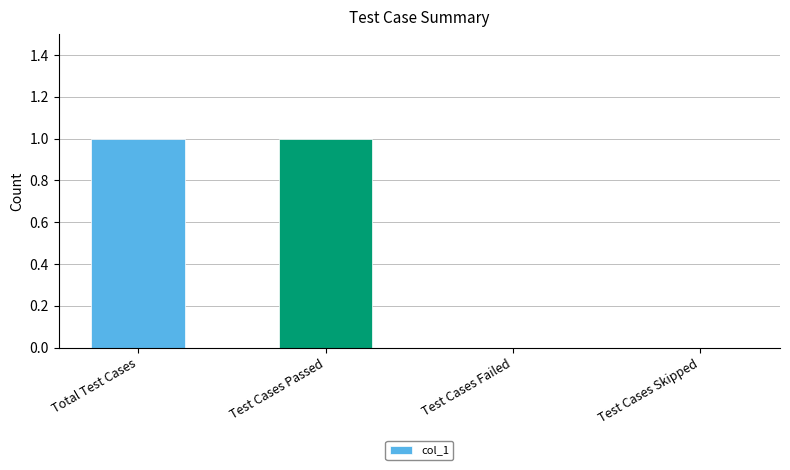

True or false: the data shows -1 at Test Cases Failed.

False